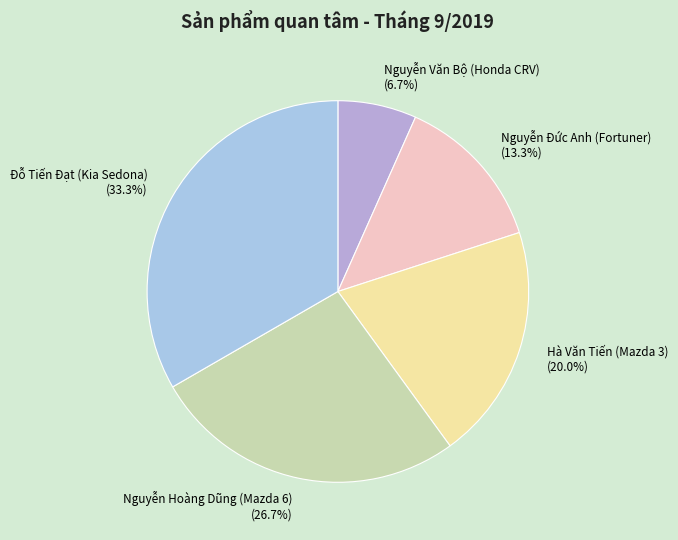

What percentage is the Đỗ Tiến Đạt (Kia Sedona) slice, to the nearest percent?

33%